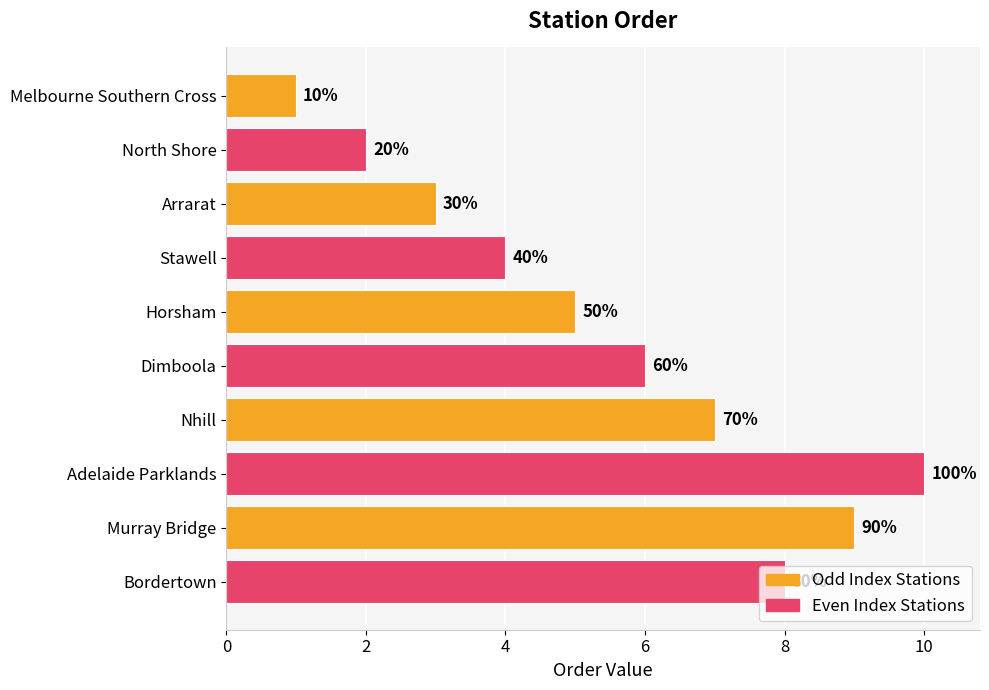

Are the bars horizontal?

Yes